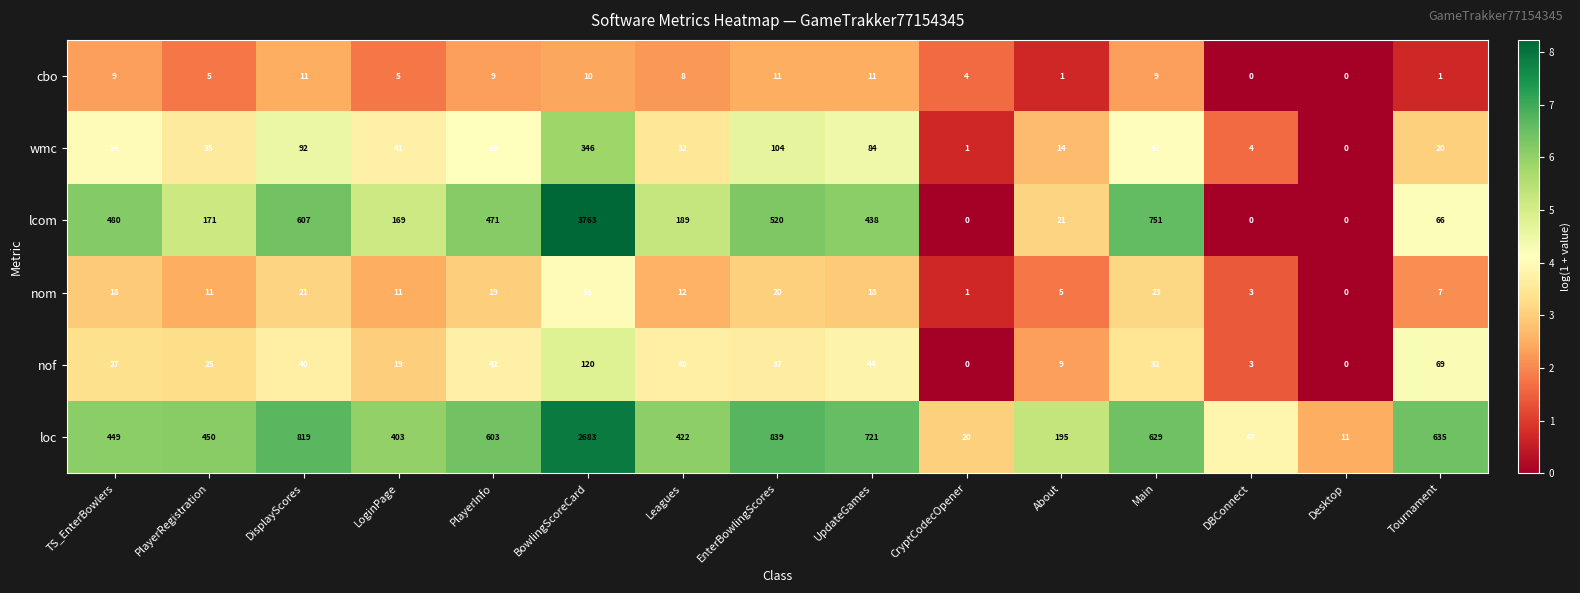

Which category has the highest value across all series?

BowlingScoreCard